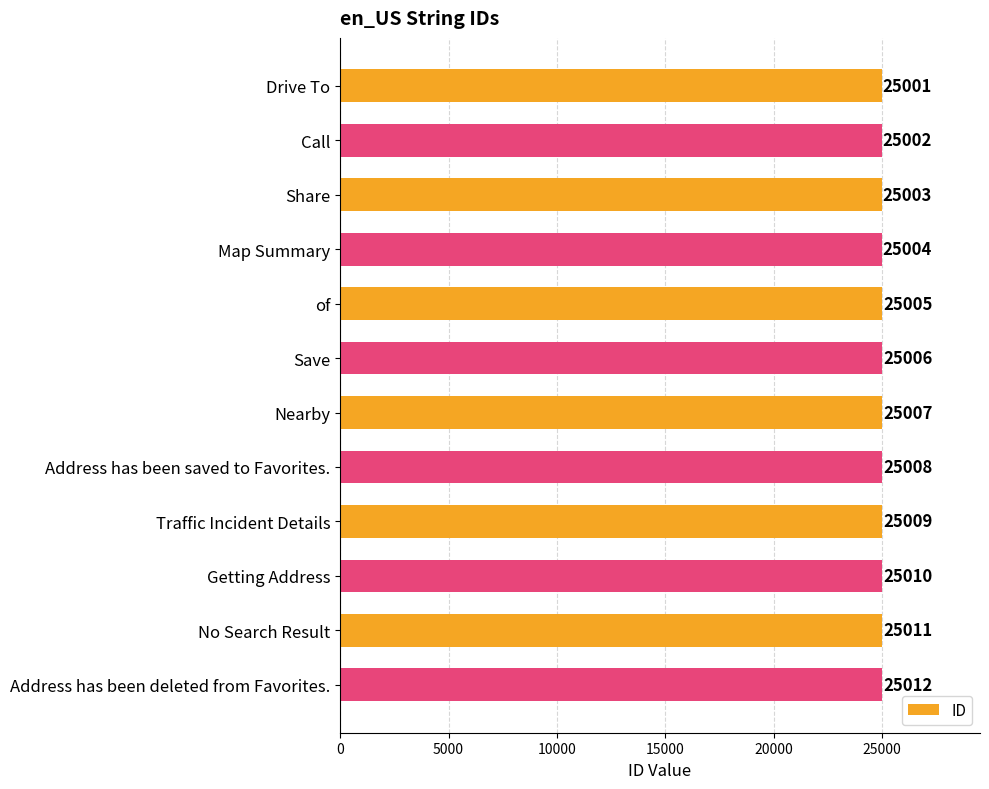

Reading top to bottom, transcribe all the data shown in this chart.

25001	25002	25003	25004	25005	25006	25007	25008	25009	25010	25011	25012